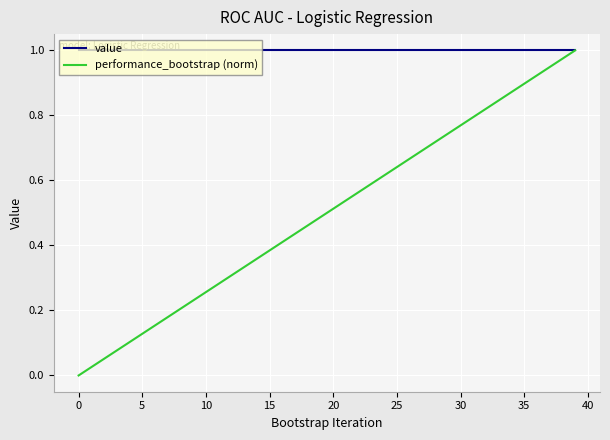

Which series has the largest range (max minus min)?

performance_bootstrap (norm)